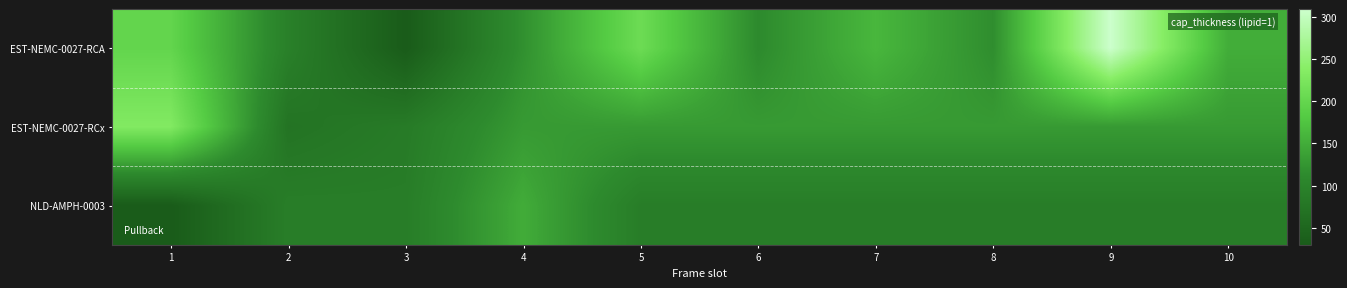

Which series has the widest spread of values?

EST-NEMC-0027-RCA